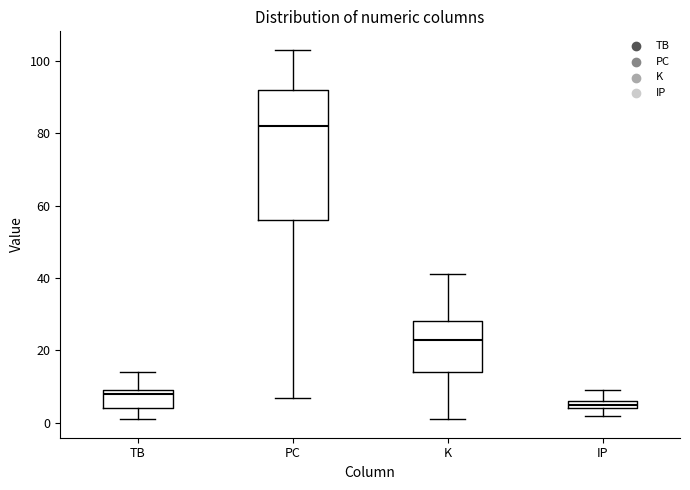

Which box is the tallest, from its lower edge to its upper edge?

PC